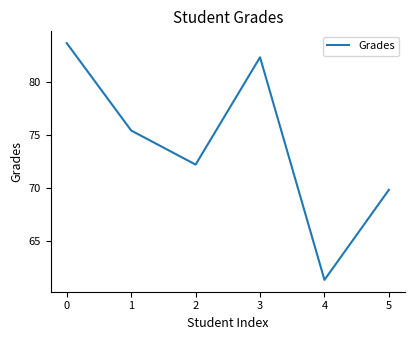

Count the number of data series in this chart.

1